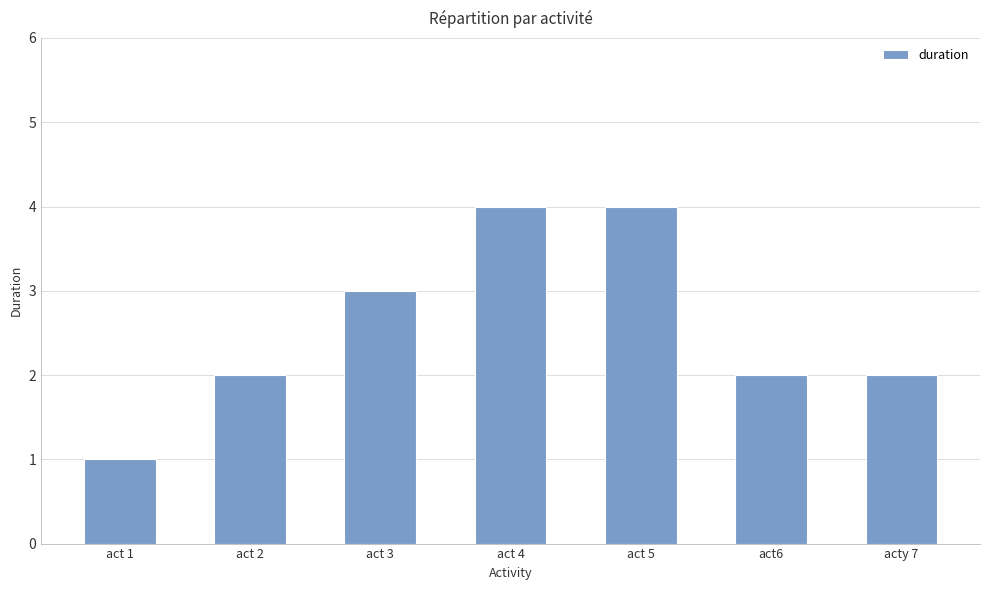

Which category has the lowest value across all series?

act 1